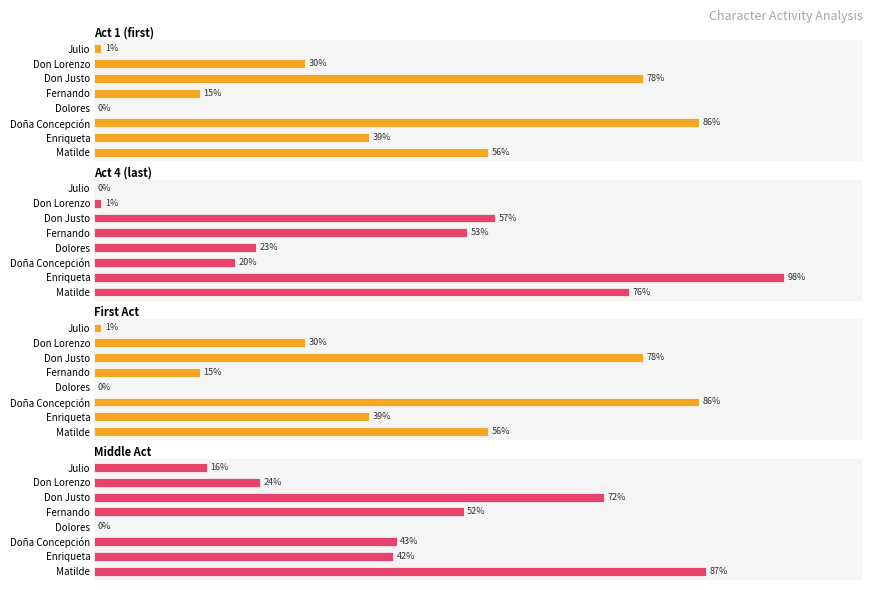

Reading right to left, extract all data points from this chart.

act_1: 1.0	30.0	78.0	15.0	0.0	86.0	39.0	56.0
act_4: 0.0	1.0	57.0	53.0	23.0	20.0	98.0	76.0
first act: 1.0	30.0	78.0	15.0	0.0	86.0	39.0	56.0
middle act: 16.0	23.5	72.5	52.5	0.0	43.0	42.5	87.0